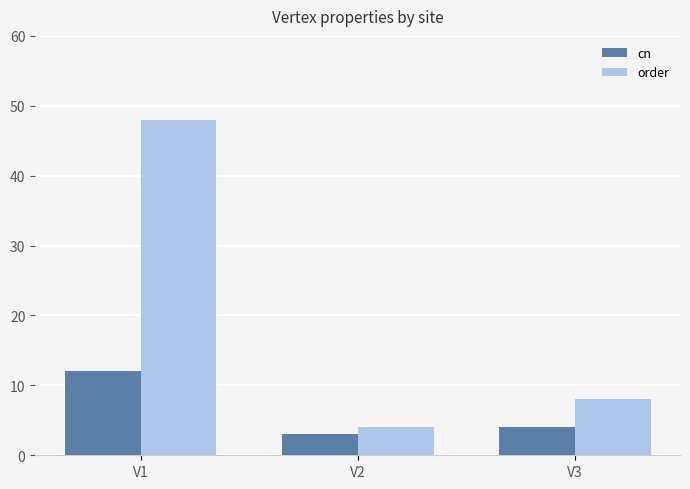

Reading left to right, list all the values displayed in this chart.

cn: V1=12	V2=3	V3=4
order: V1=48	V2=4	V3=8